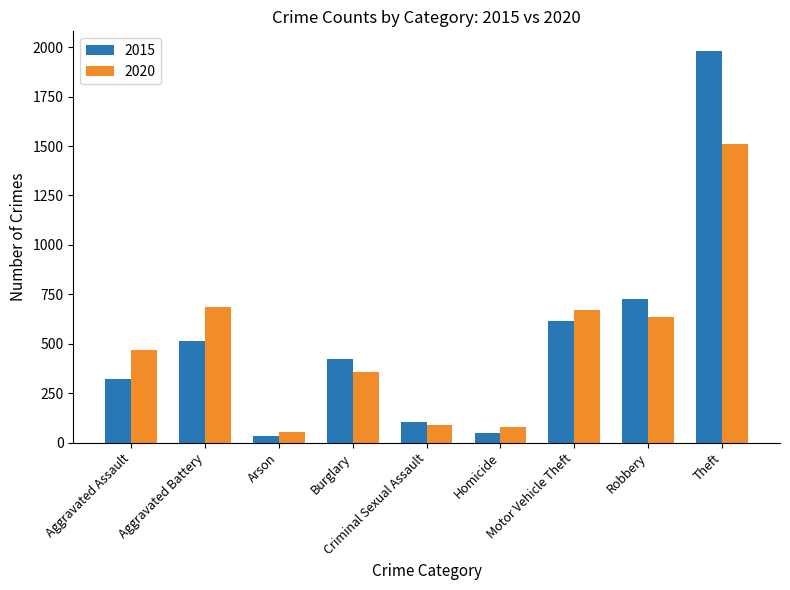

What is the smallest value displayed?

35